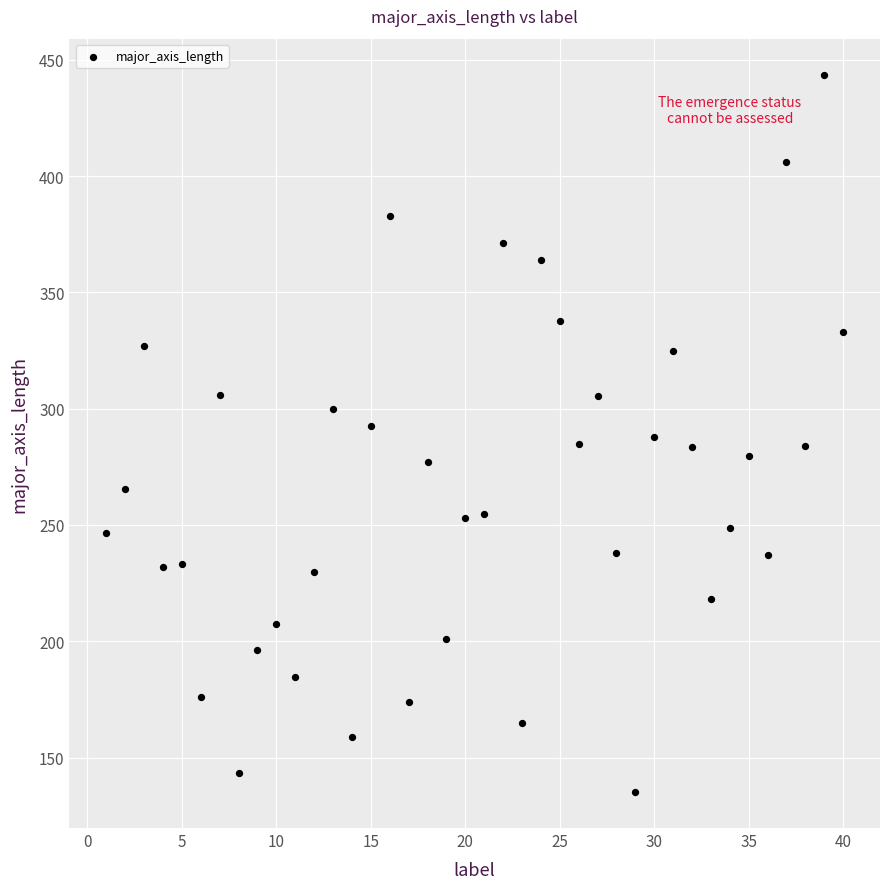

What is the range of X values (max minus min)?

39.0